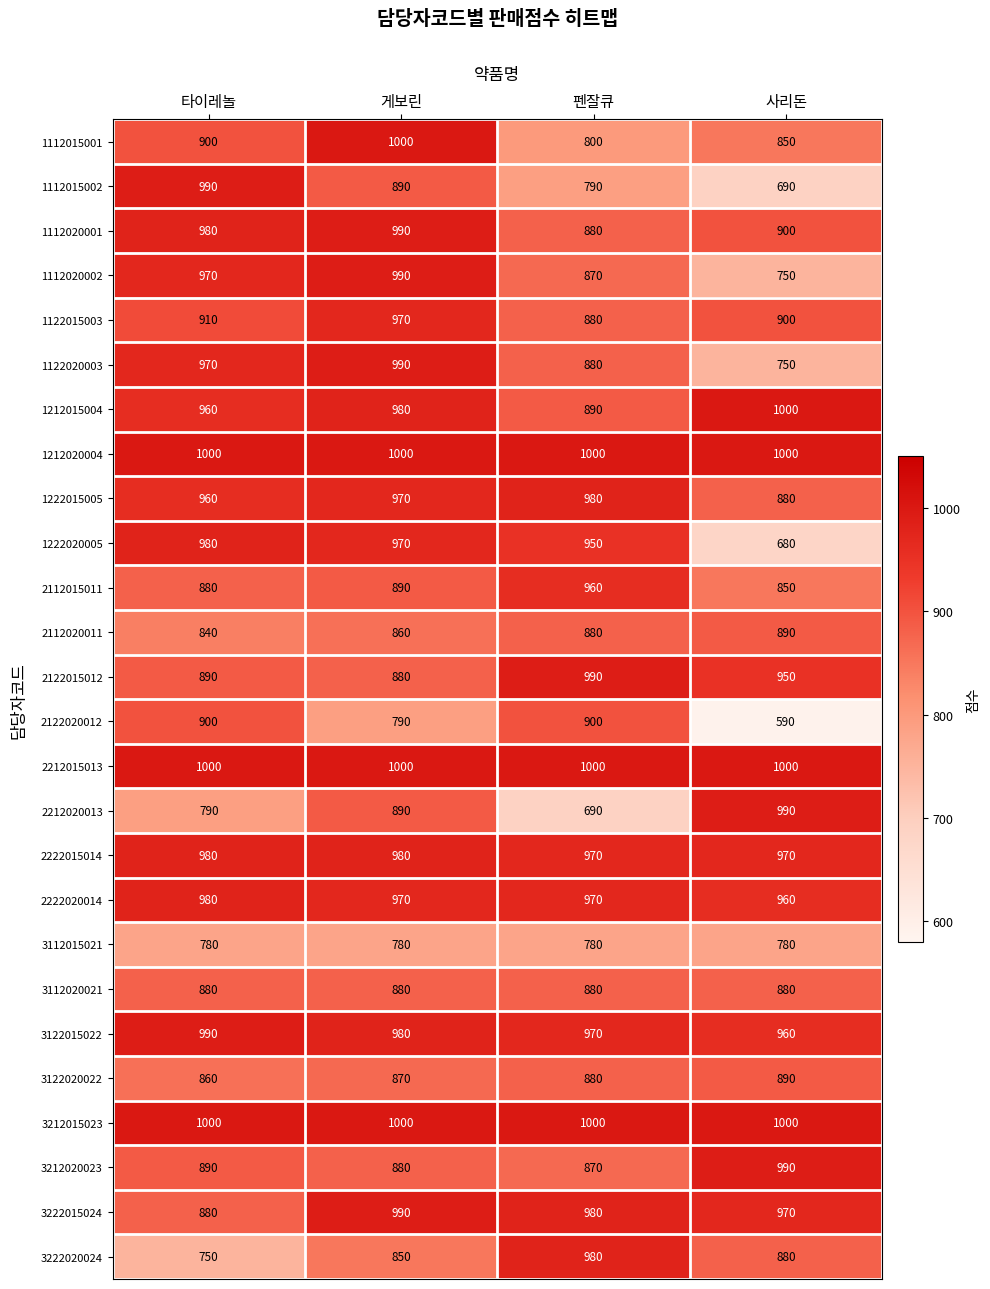

Which series has the widest spread of values?

2122020012